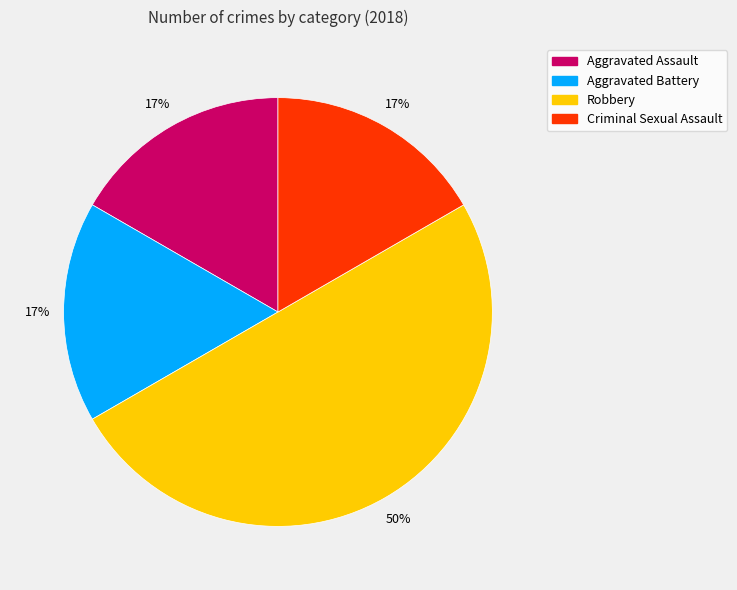

To the nearest percent, what portion does Aggravated Battery represent?

17%